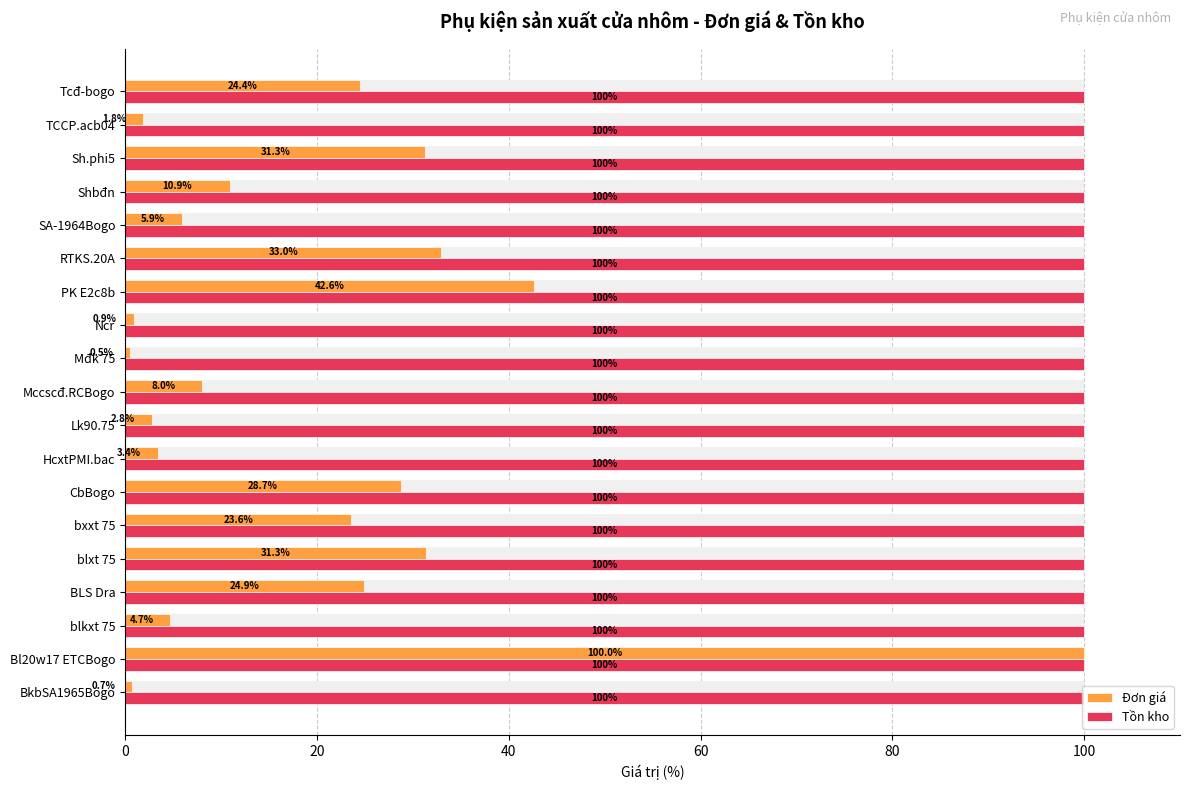

Which series has the largest range (max minus min)?

Đơn giá